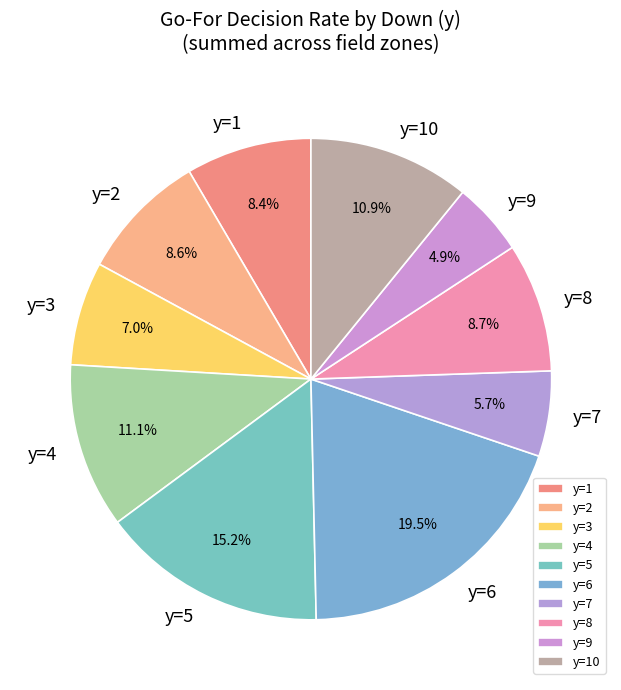

To the nearest percent, what is the difference between the largest and smallest slice percentages?

15%